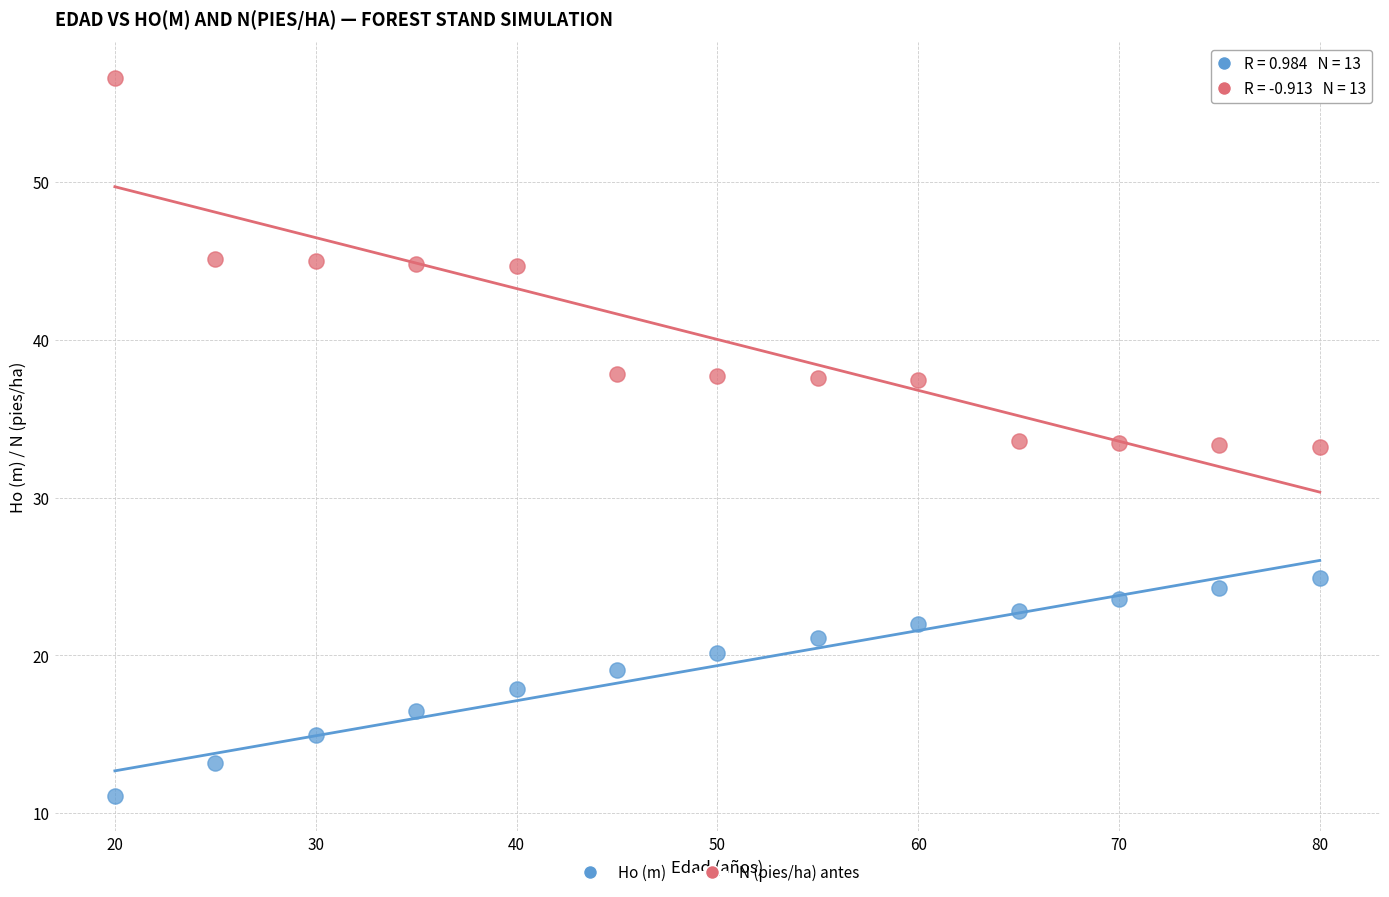

Which series has the largest Y range (max minus min)?

N (pies/ha) antes